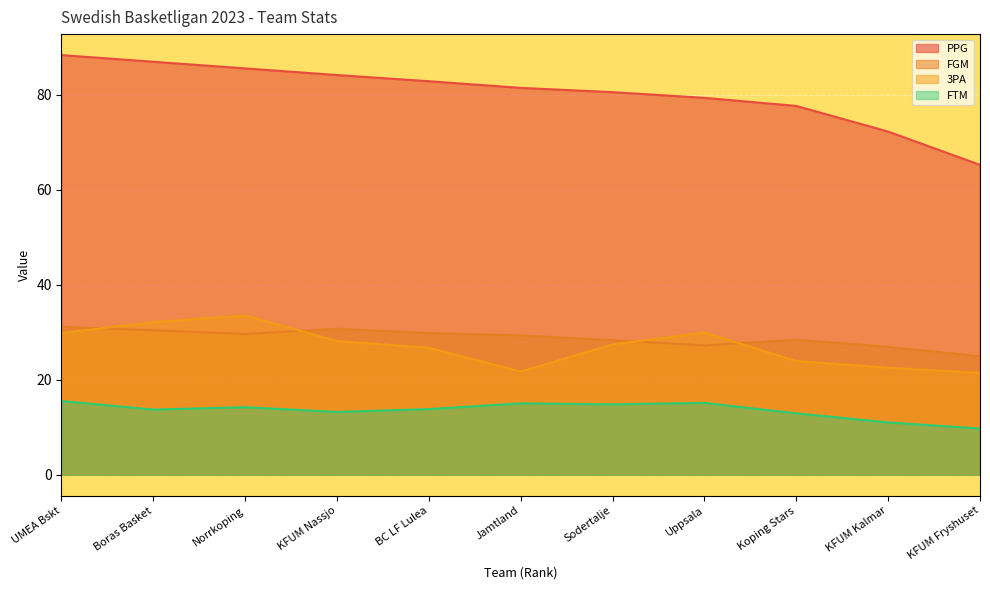

What position from the left is KFUM Kalmar?

10